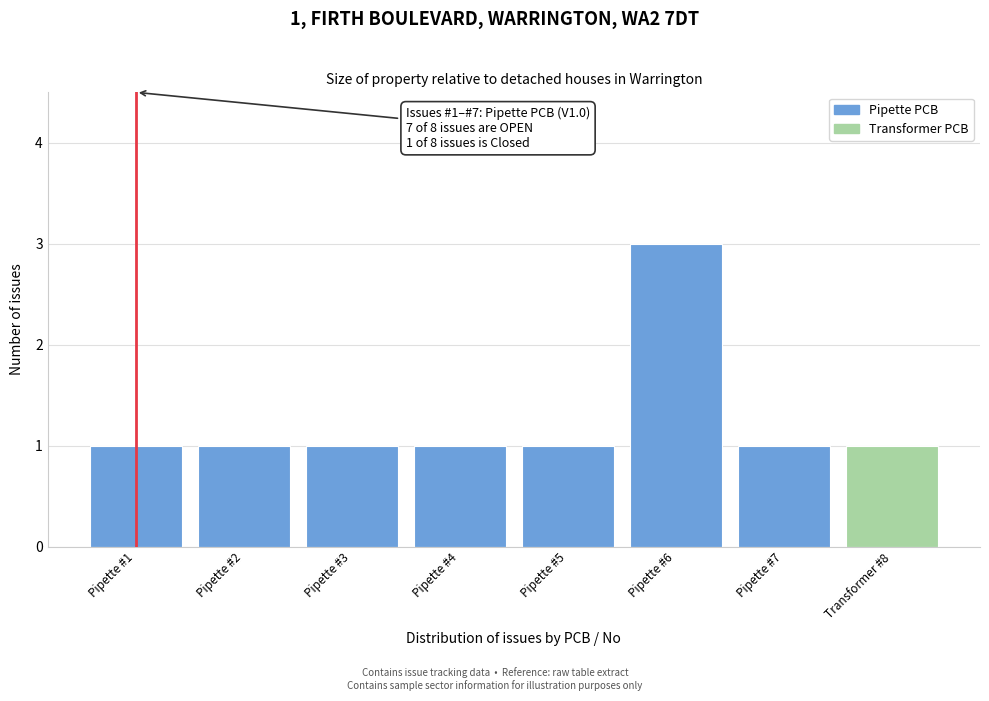

Reading right to left, transcribe all the data shown in this chart.

Transformer #8=1	Pipette #7=1	Pipette #6=3	Pipette #5=1	Pipette #4=1	Pipette #3=1	Pipette #2=1	Pipette #1=1